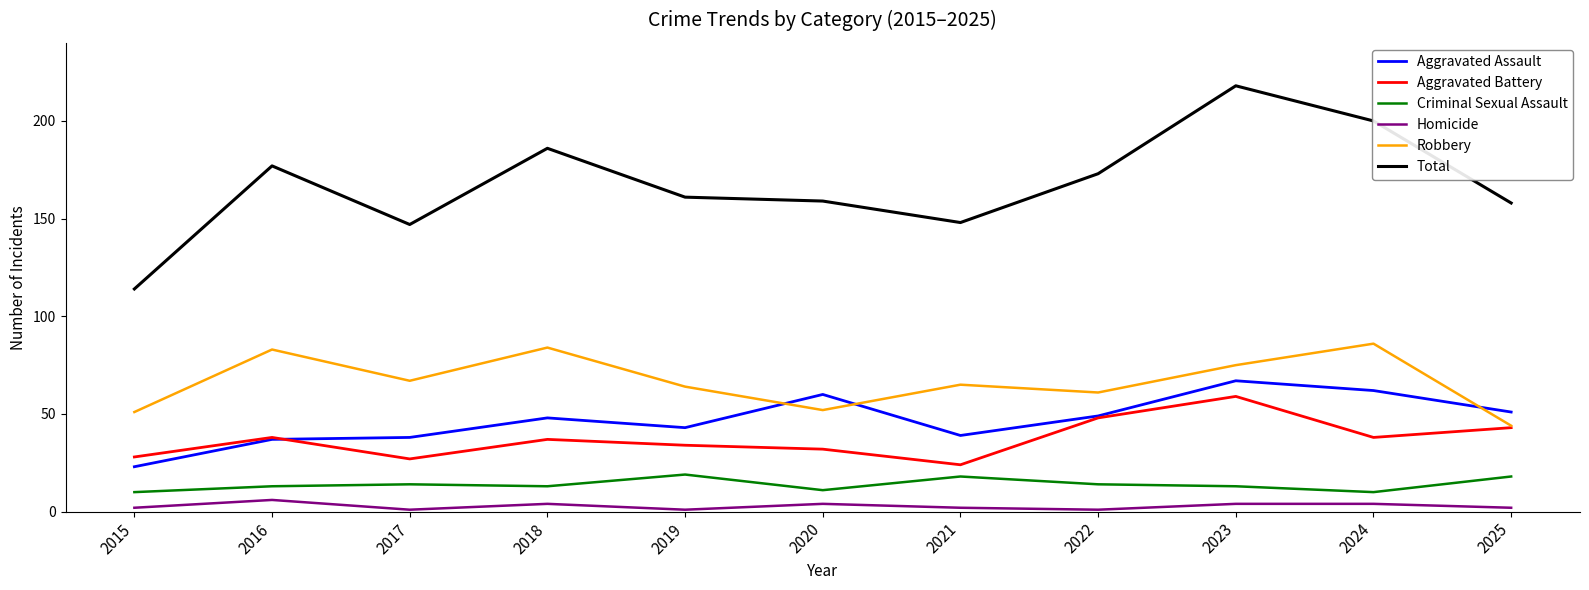

What is the spread (max minus min) of values at 2015?

112